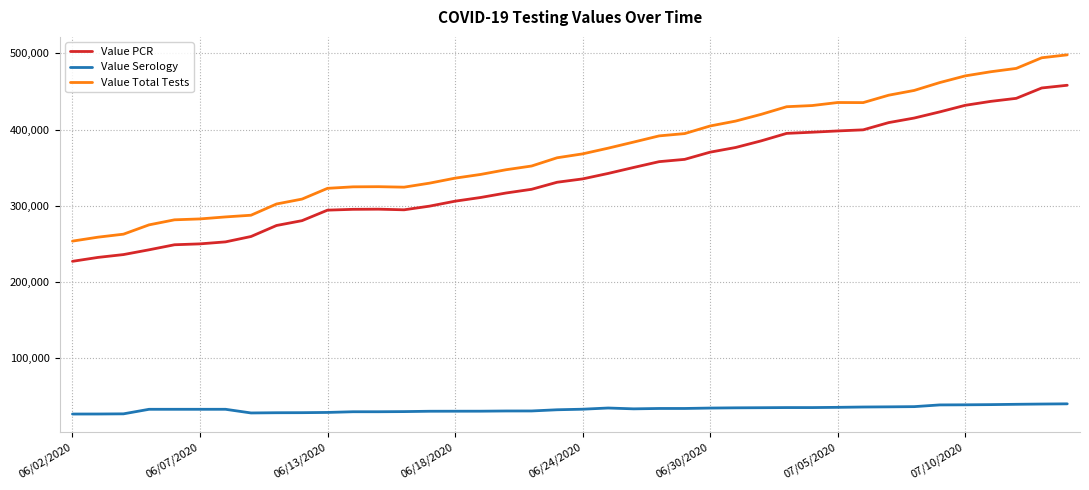

True or false: Value PCR and Value Total Tests cross at least once.

False